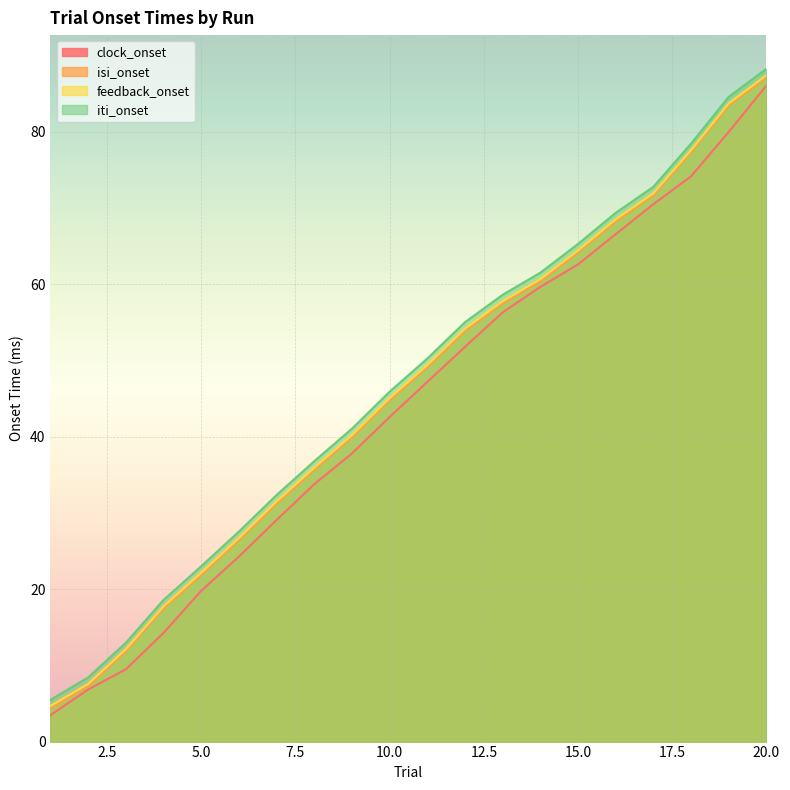

What is the difference between the second highest and second lowest values in the iti_onset series?

76.1